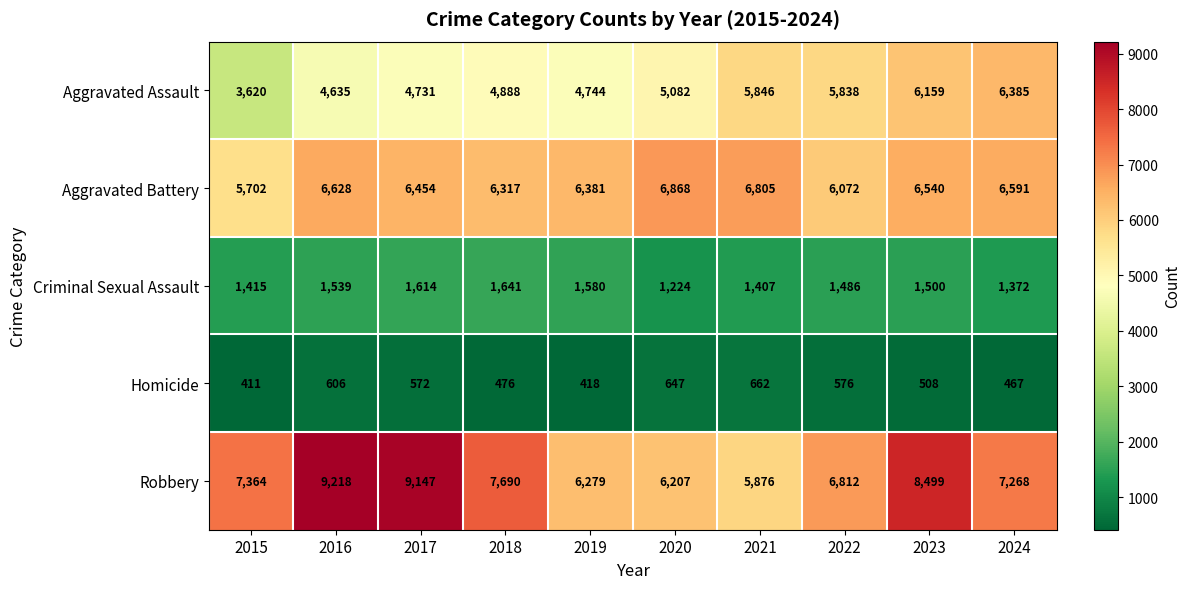

How many data points does each series have?

10